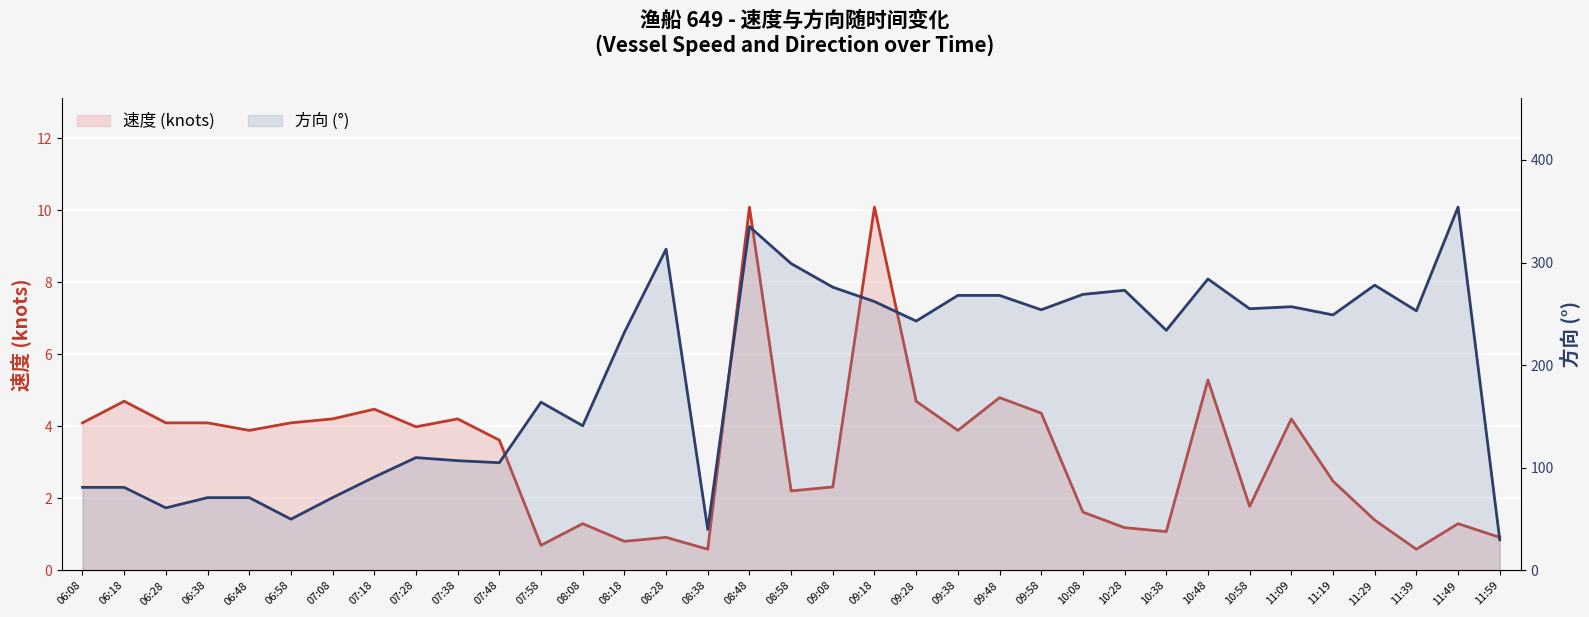

Which series has the widest spread of values?

方向 (°)